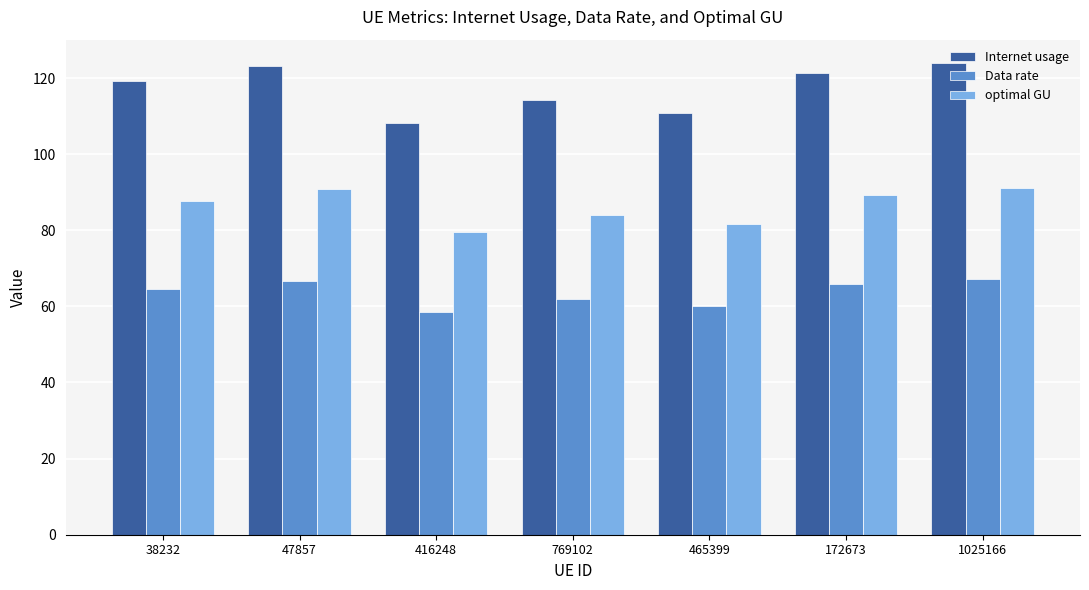

What is the sum of the Internet usage values at 465399 and 38232?

230.0